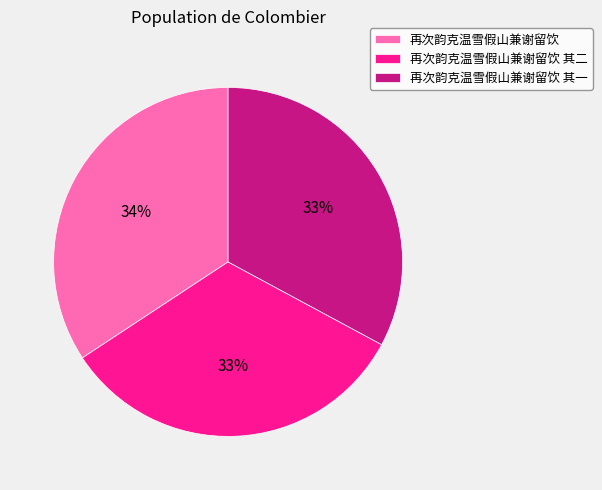

Is it true that 再次韵克温雪假山兼谢留饮 is 24% of the pie?

False